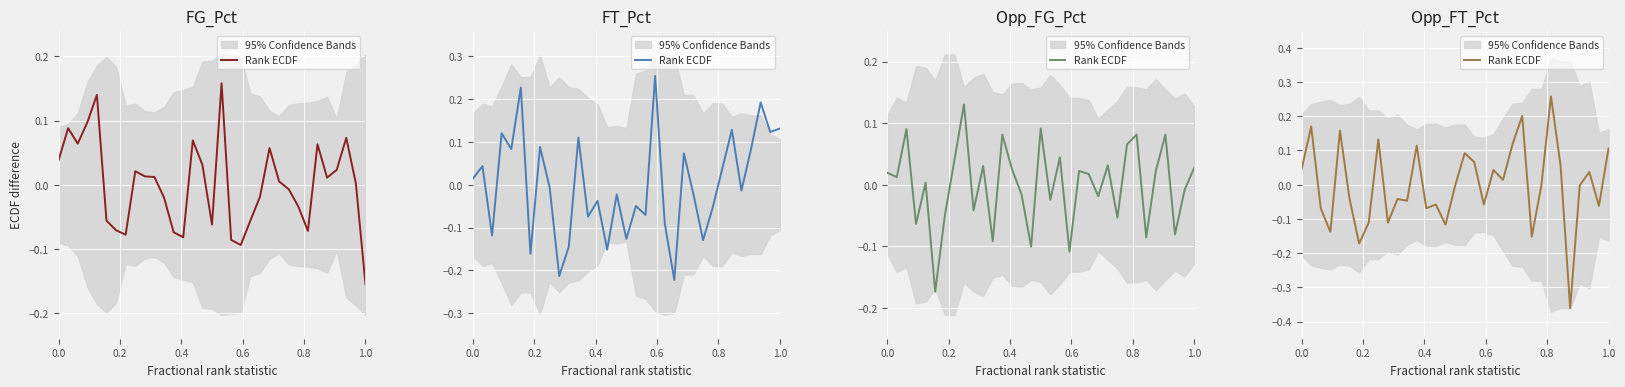

What is the value of the 2nd point from the left?

0.2